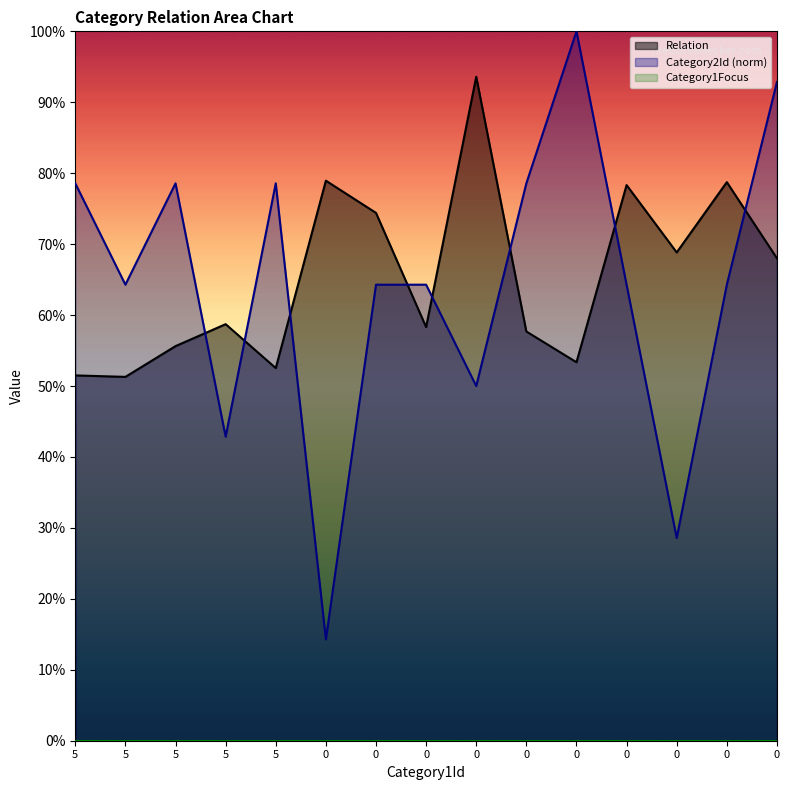

Rank the categories by Category2Id value from highest to lowest.

0, 0, 5, 5, 5, 0, 5, 0, 0, 0, 0, 0, 5, 0, 0